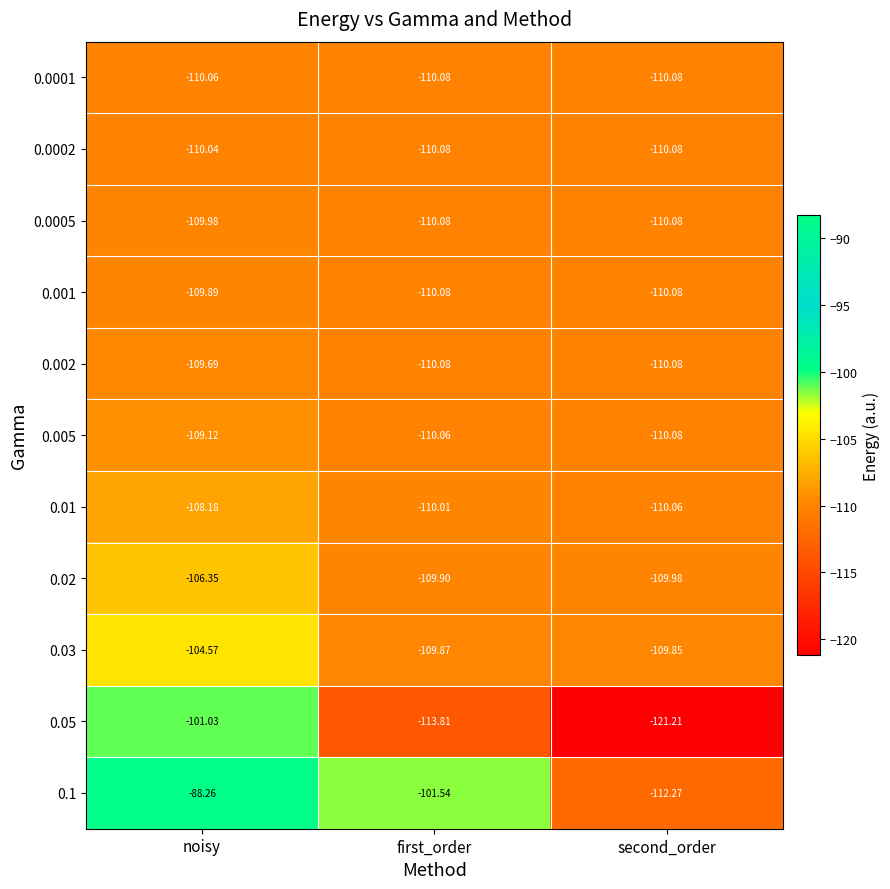

Which category has the highest value in the 0.0005 series?

noisy